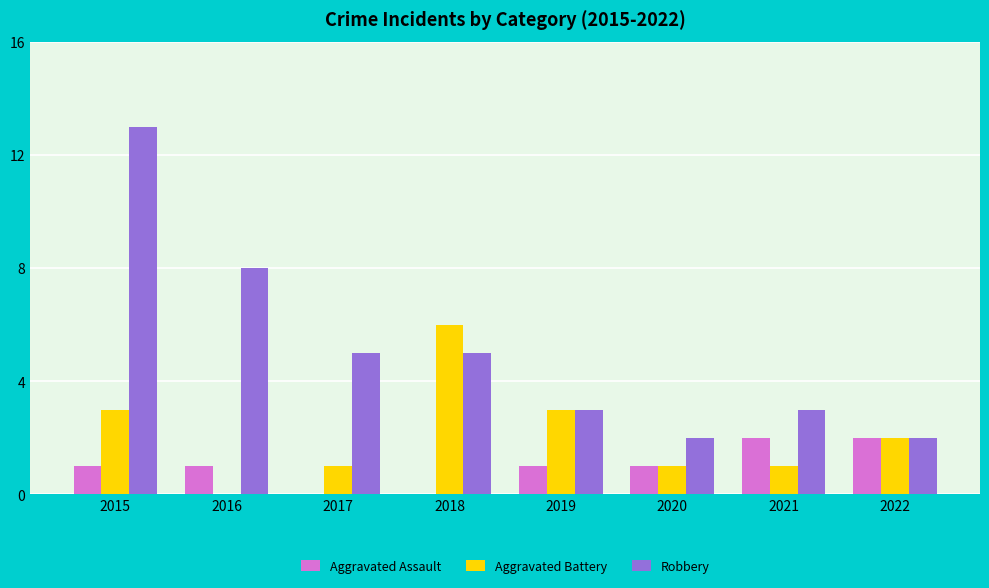

How many Aggravated Assault values are between 1 and 2?

6